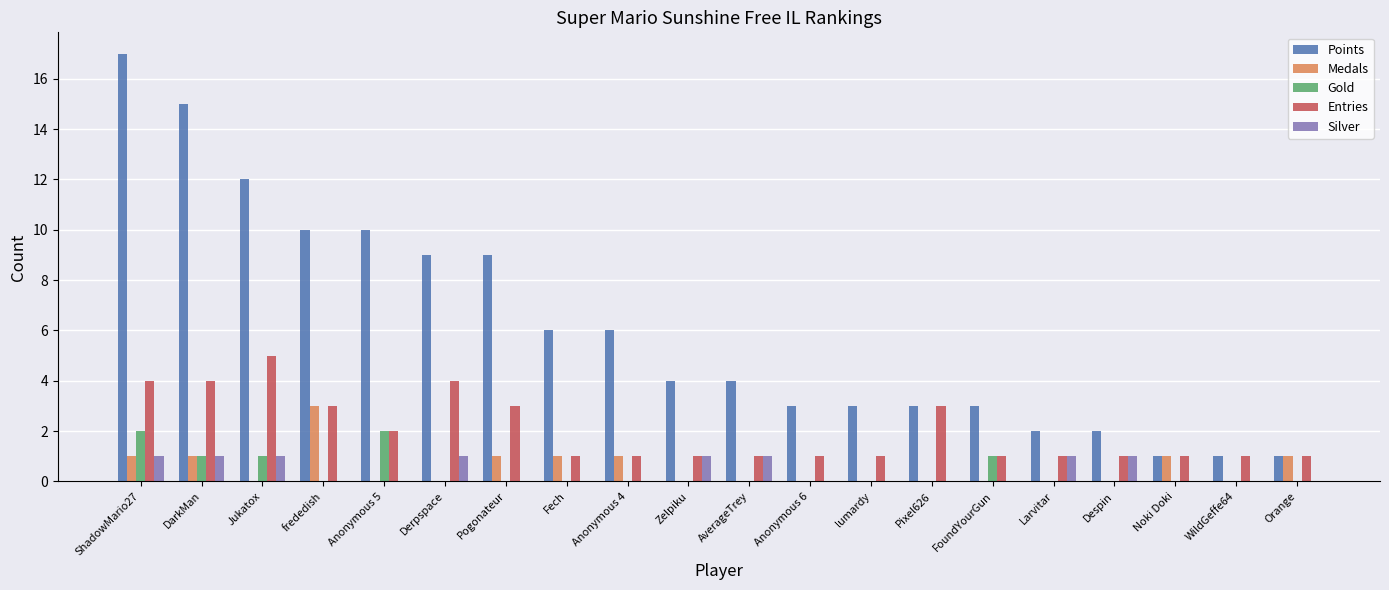

Reading right to left, transcribe all the data shown in this chart.

Points: 1	1	1	2	2	3	3	3	3	4	4	6	6	9	9	10	10	12	15	17
Medals: 1	0	1	0	0	0	0	0	0	0	0	1	1	1	0	0	3	0	1	1
Gold: 0	0	0	0	0	1	0	0	0	0	0	0	0	0	0	2	0	1	1	2
Entries: 1	1	1	1	1	1	3	1	1	1	1	1	1	3	4	2	3	5	4	4
Silver: 0	0	0	1	1	0	0	0	0	1	1	0	0	0	1	0	0	1	1	1